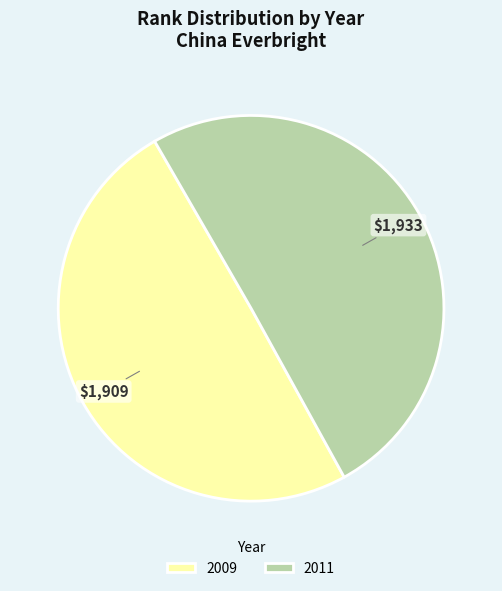

Combined, do 2011 and 2009 account for over 50%?

Yes